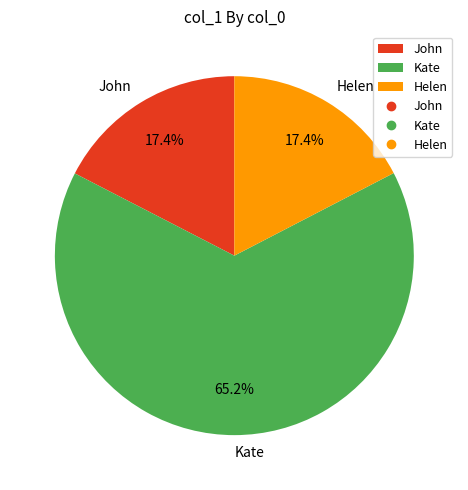

Count the number of slices in the pie.

3